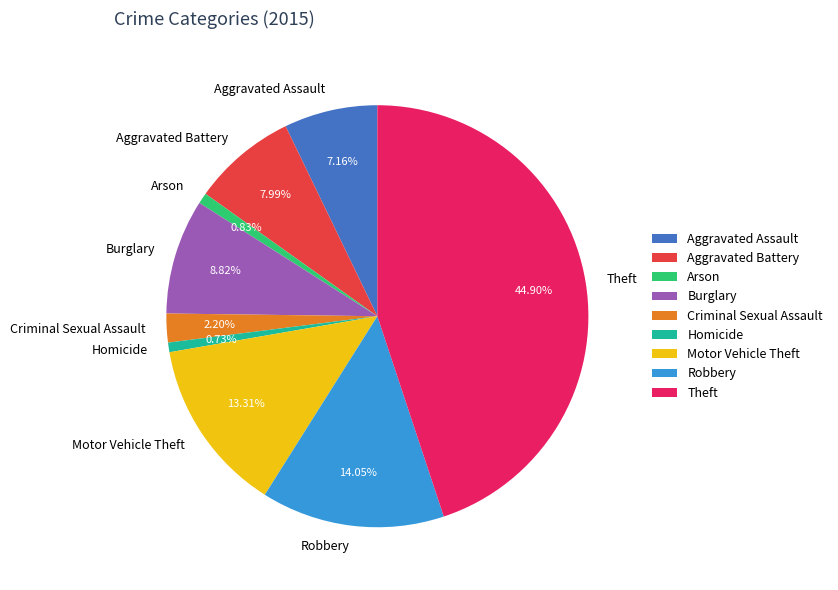

How many segments does this pie chart have?

9